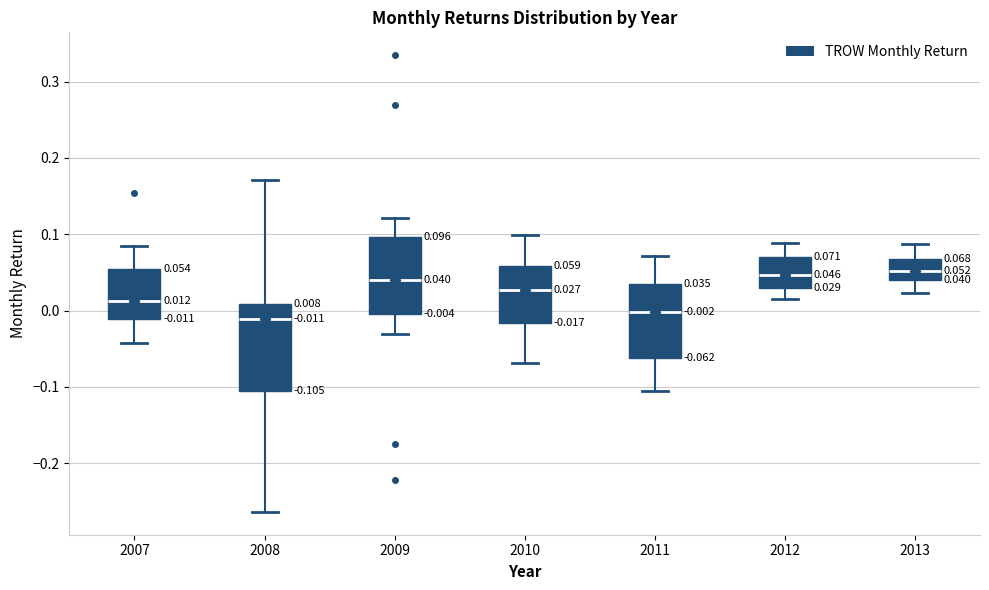

Comparing the boxes themselves (not the whiskers), which one is the tallest?

2008